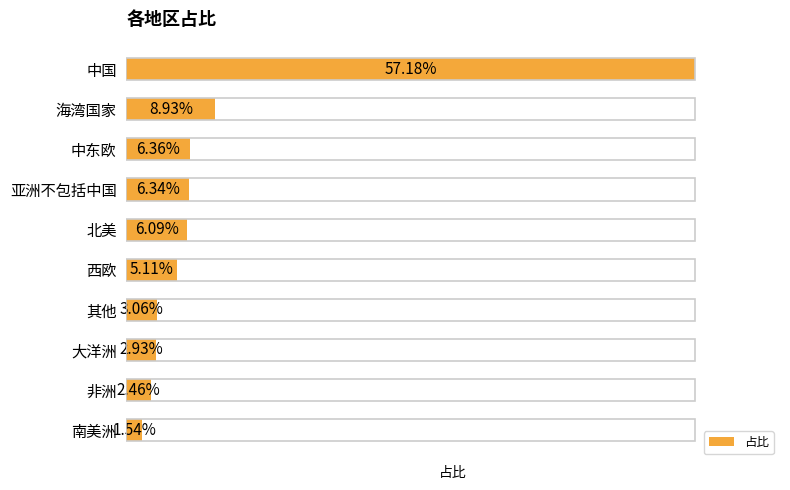

Are the bars horizontal?

Yes